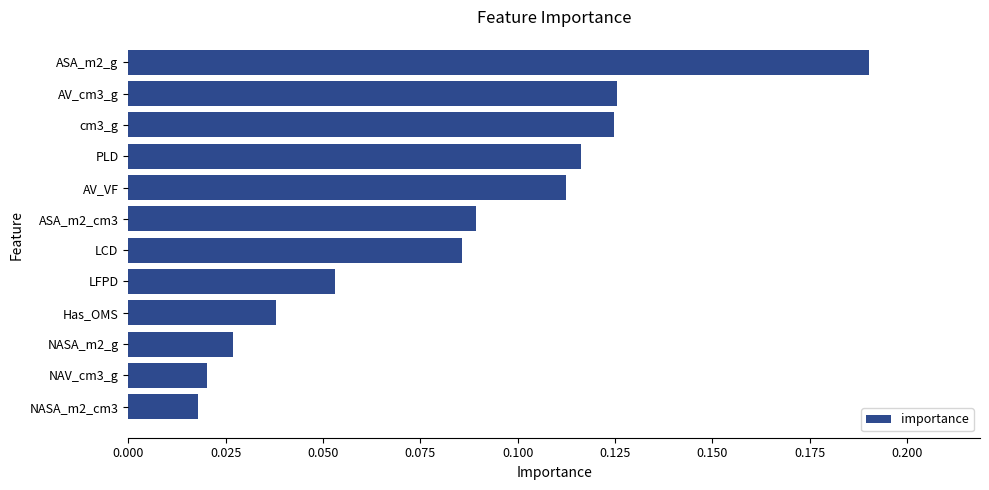

Are the bars grouped side by side (vs. stacked)?

No